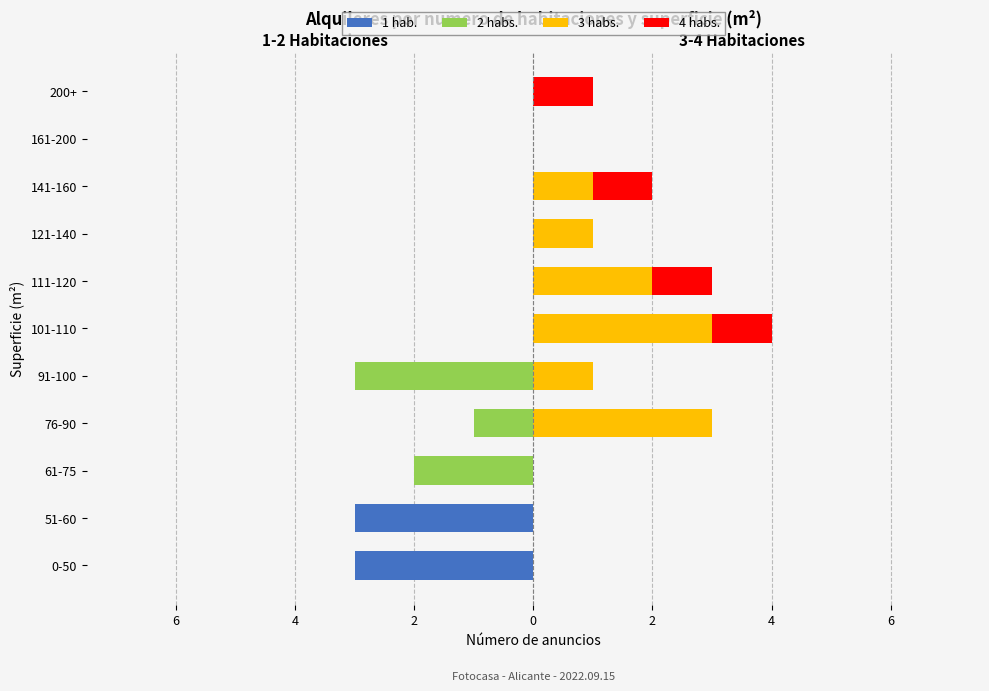

Reading left to right, what are all the values shown in this chart?

1 hab.: -3	-3	0	0	0	0	0	0	0	0	0
2 habs.: 0	0	-2	-1	-3	0	0	0	0	0	0
3 habs.: 0	0	0	3	1	3	2	1	1	0	0
4 habs.: 0	0	0	0	0	1	1	0	1	0	1